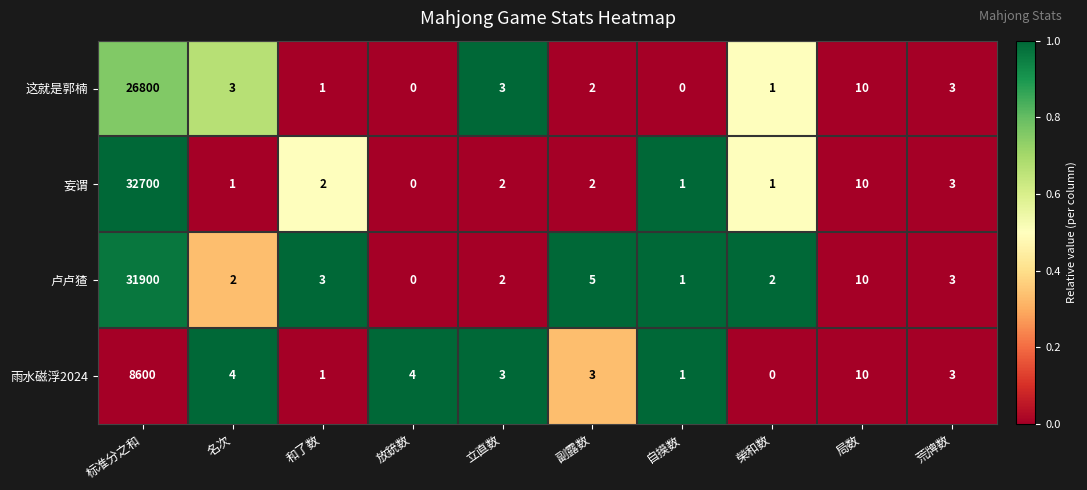

Which series has the widest spread of values?

妄谓